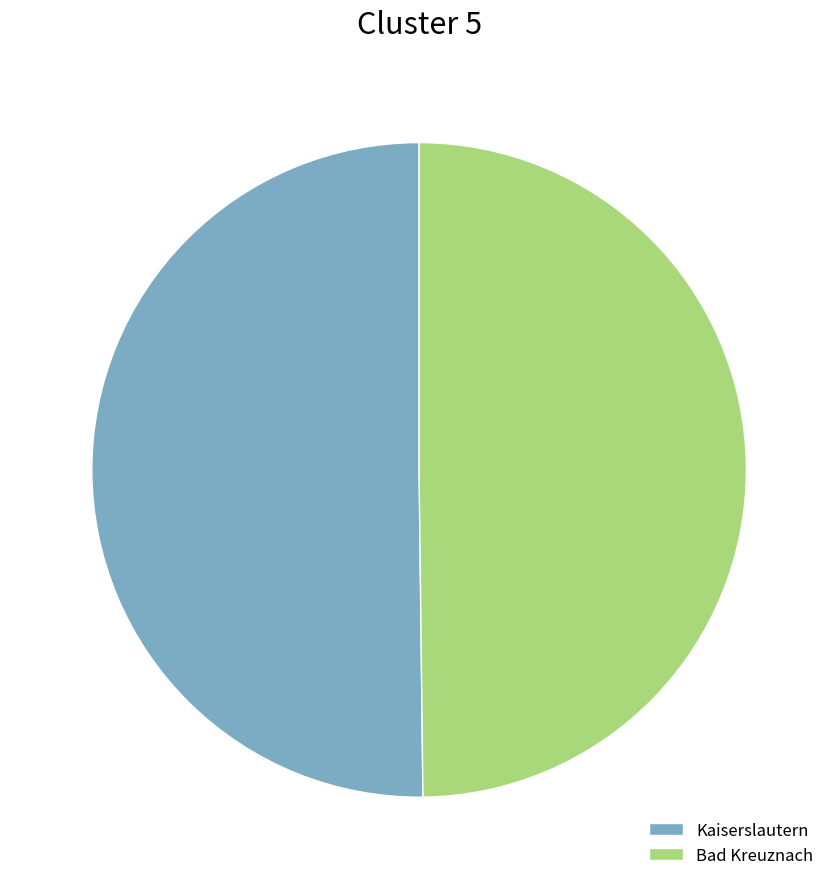

Is it true that Bad Kreuznach is 50% of the pie?

True